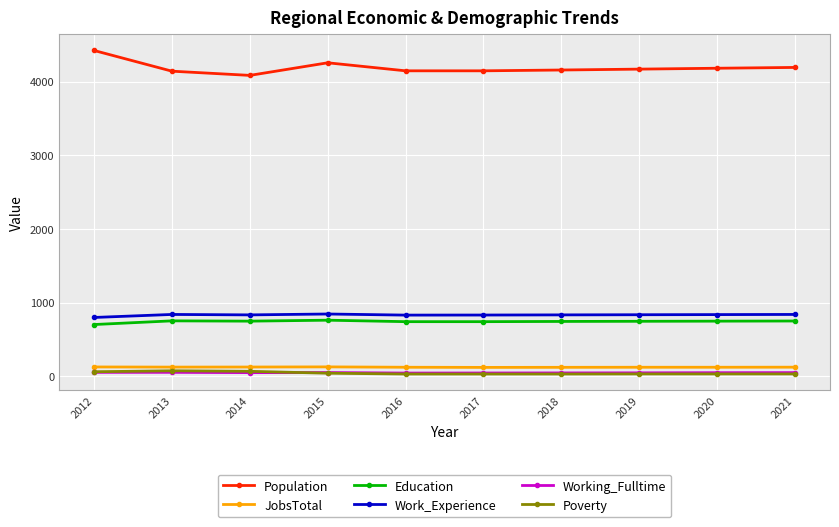

Which series has the largest range (max minus min)?

Population